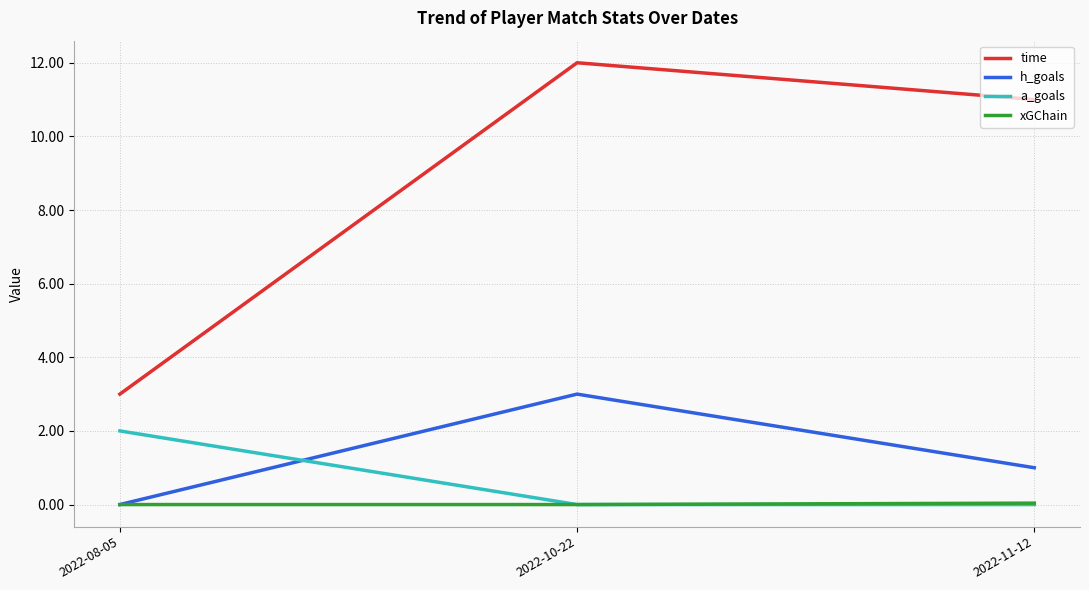

What is the average value of the h_goals series?

1.3